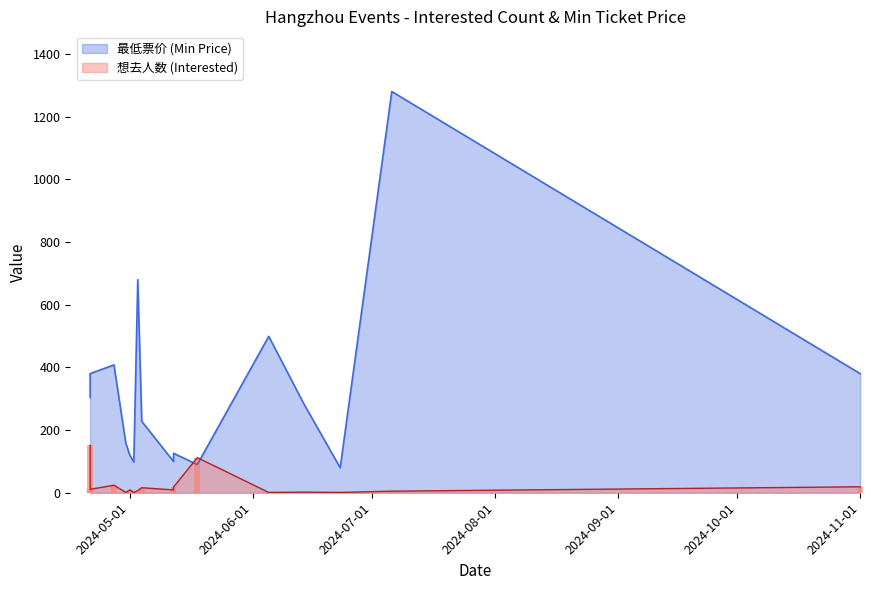

What are all the series names shown in the legend?

想去人数 (Interested), 最低票价 (Min Price)